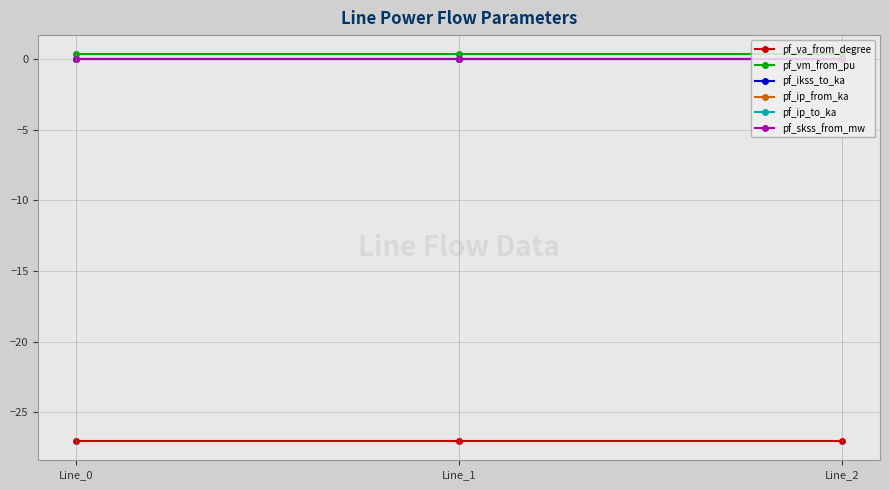

Does the chart have visible grid lines?

Yes